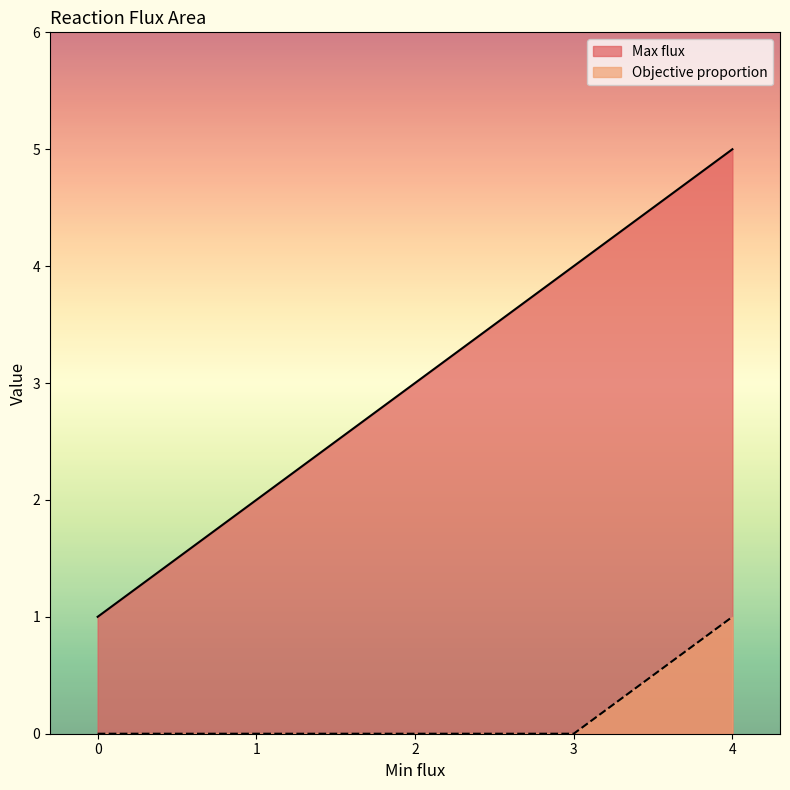

True or false: Objective proportion has more than 1 points higher than both neighbors.

False